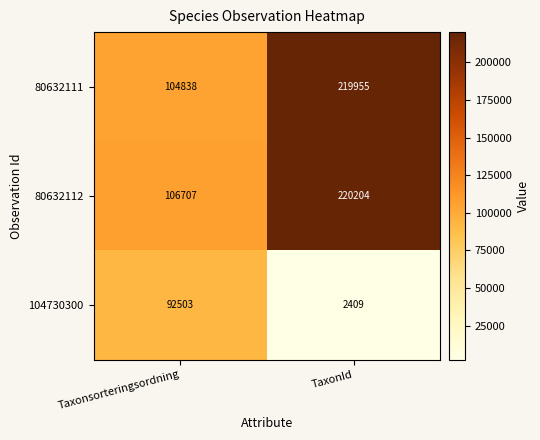

Which series has the largest total across all categories?

80632112